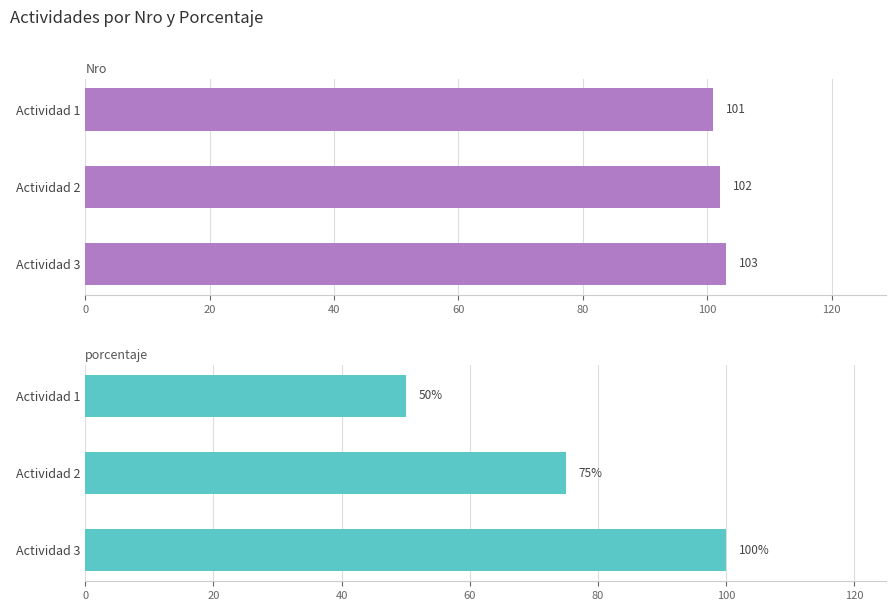

Is the value of Nro at Actividad 1 greater than the value of porcentaje at Actividad 3?

Yes